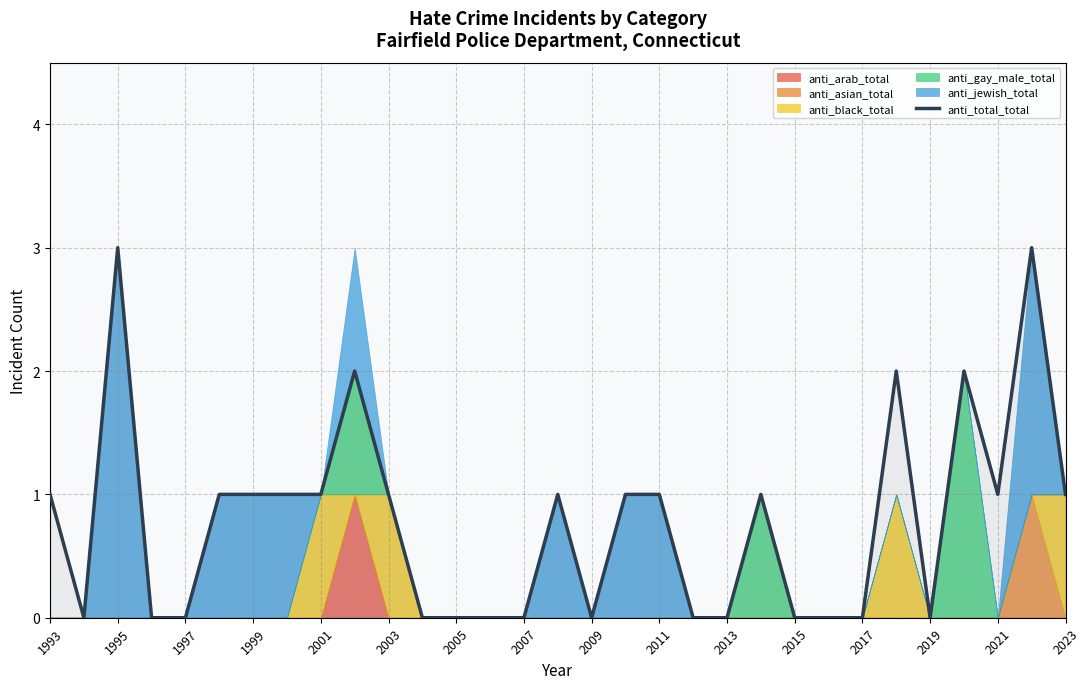

The value of anti_total_total at 1995 is 3. True or false?

True